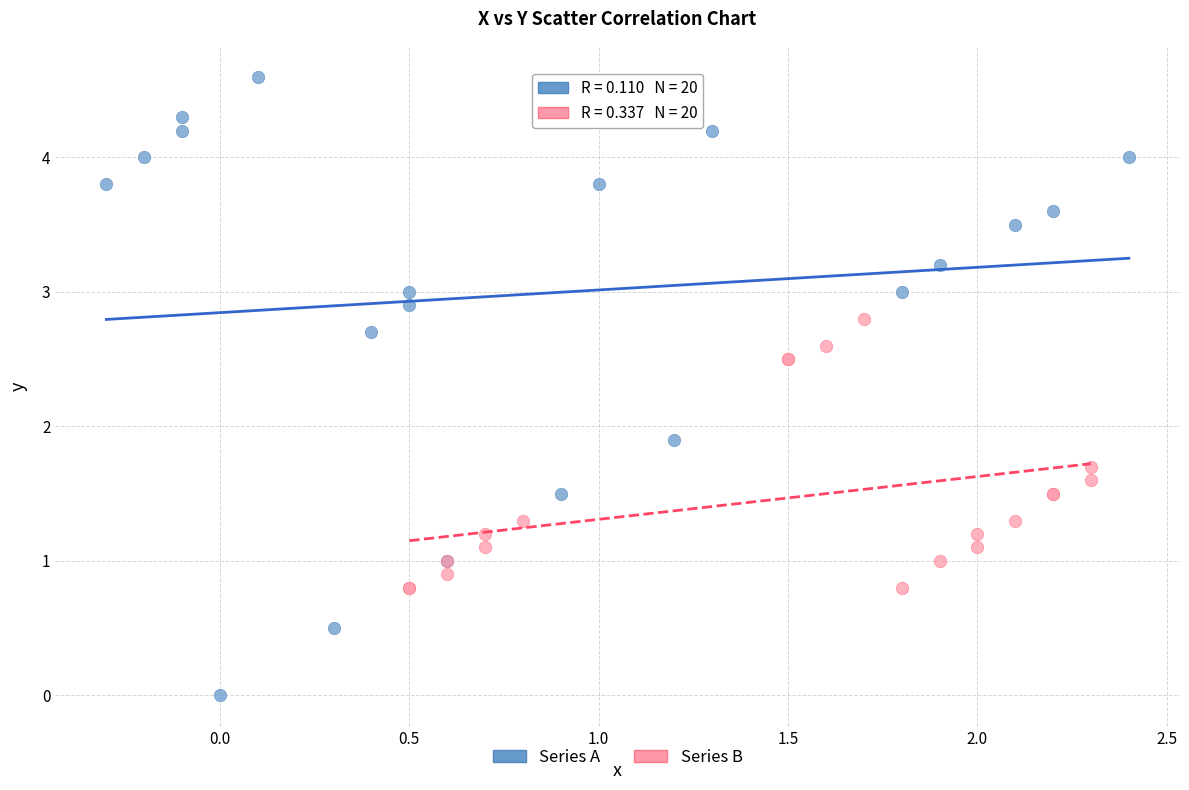

Which series reaches the minimum Y coordinate?

Series A